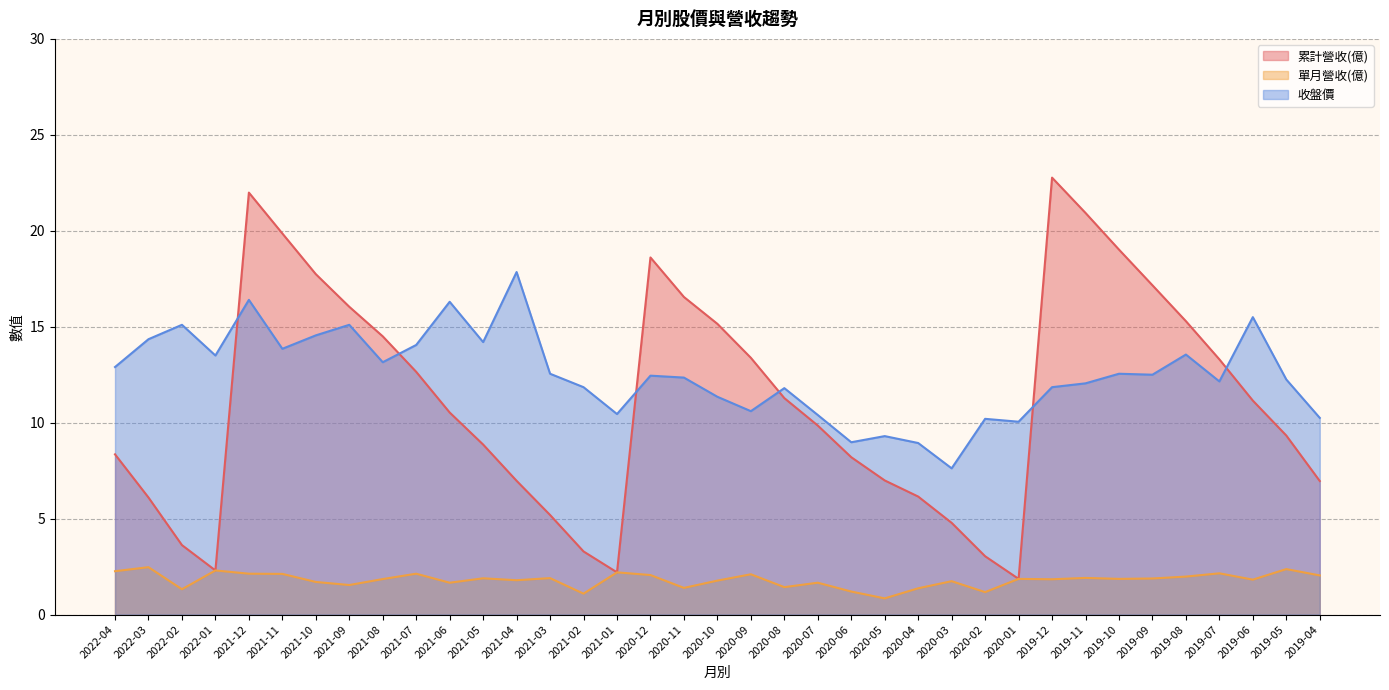

True or false: 單月營收(億) and 收盤價 cross at least once.

False